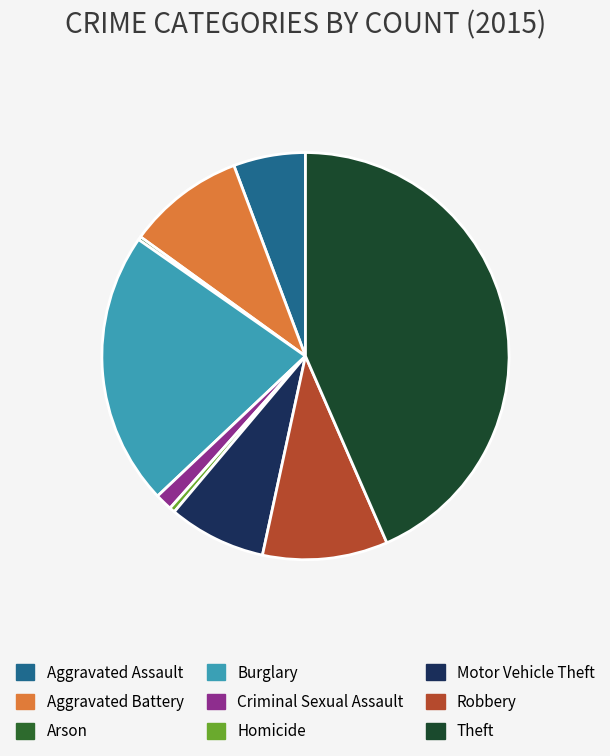

Rank the categories by value from highest to lowest.

Theft, Burglary, Robbery, Aggravated Battery, Motor Vehicle Theft, Aggravated Assault, Criminal Sexual Assault, Homicide, Arson